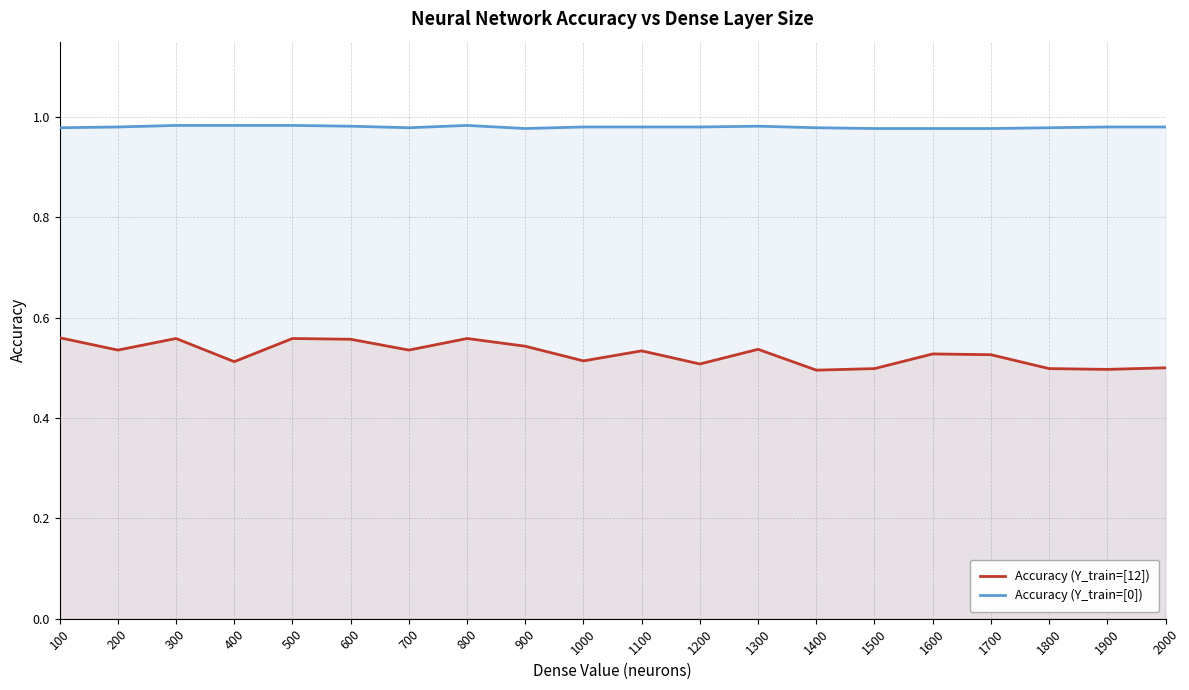

Which series has the largest total across all categories?

Accuracy (Y_train=[0])